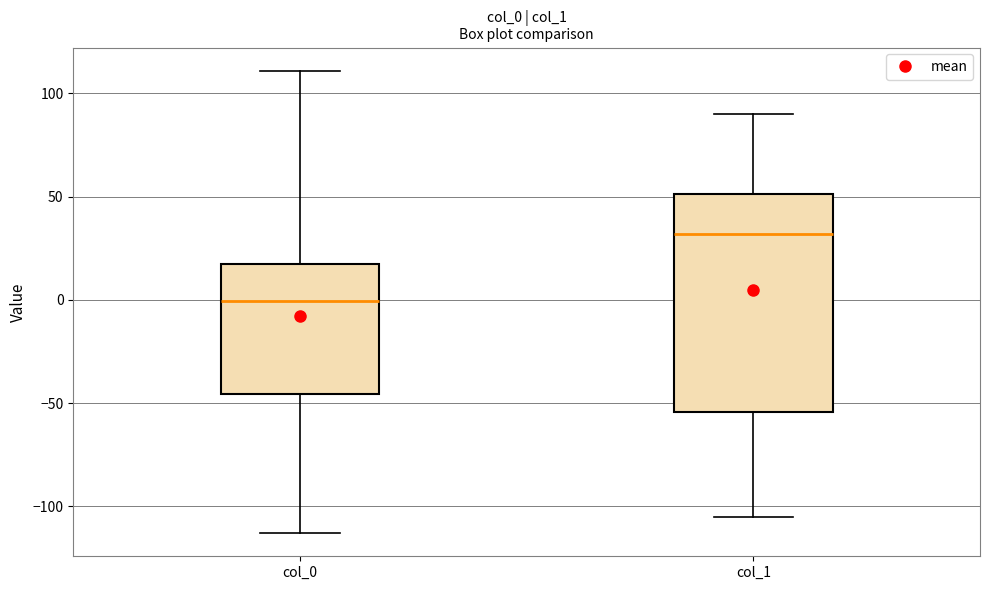

Which box's median line is the lowest?

col_0